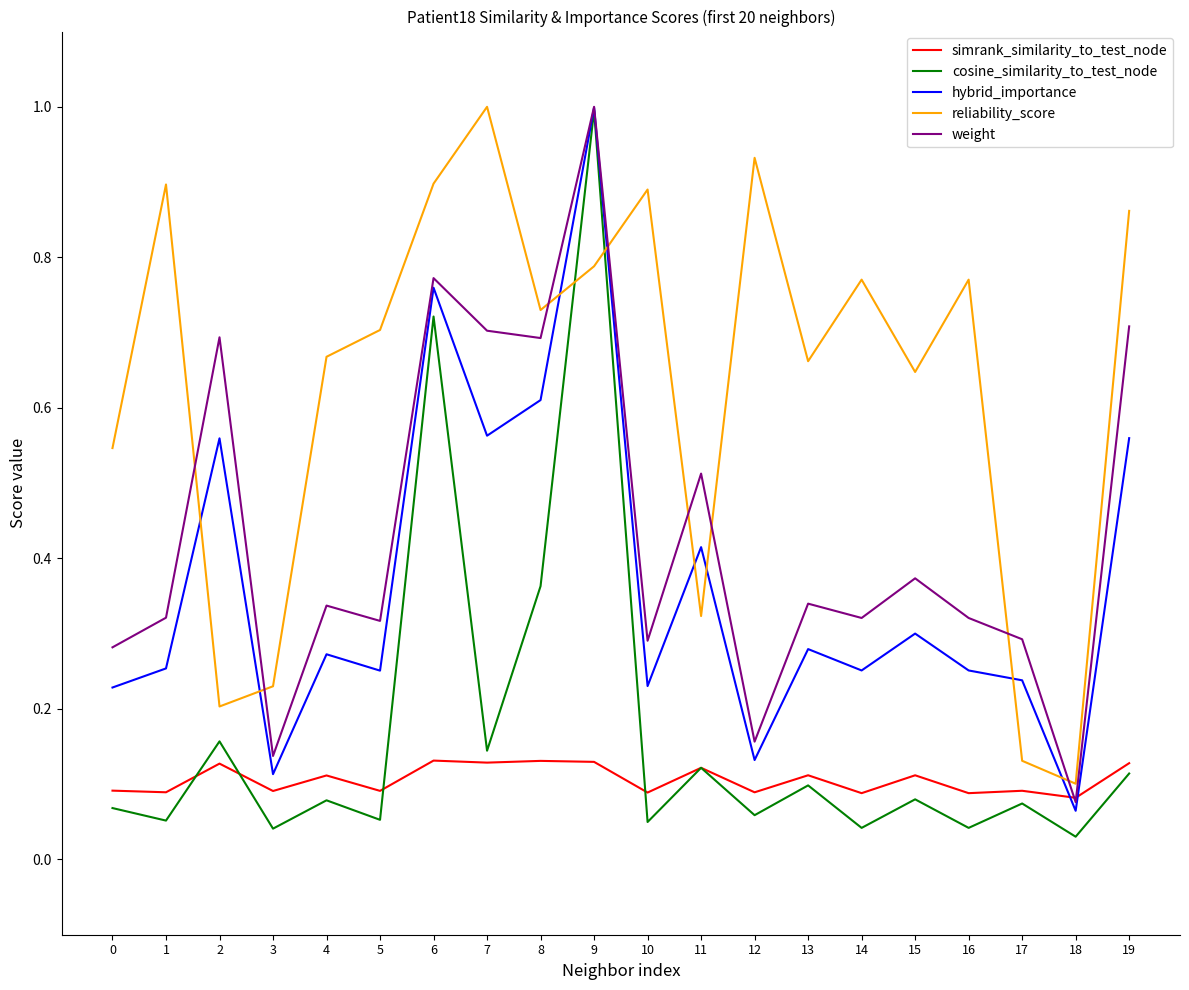

How many simrank_similarity_to_test_node values are between 0 and 1?

20